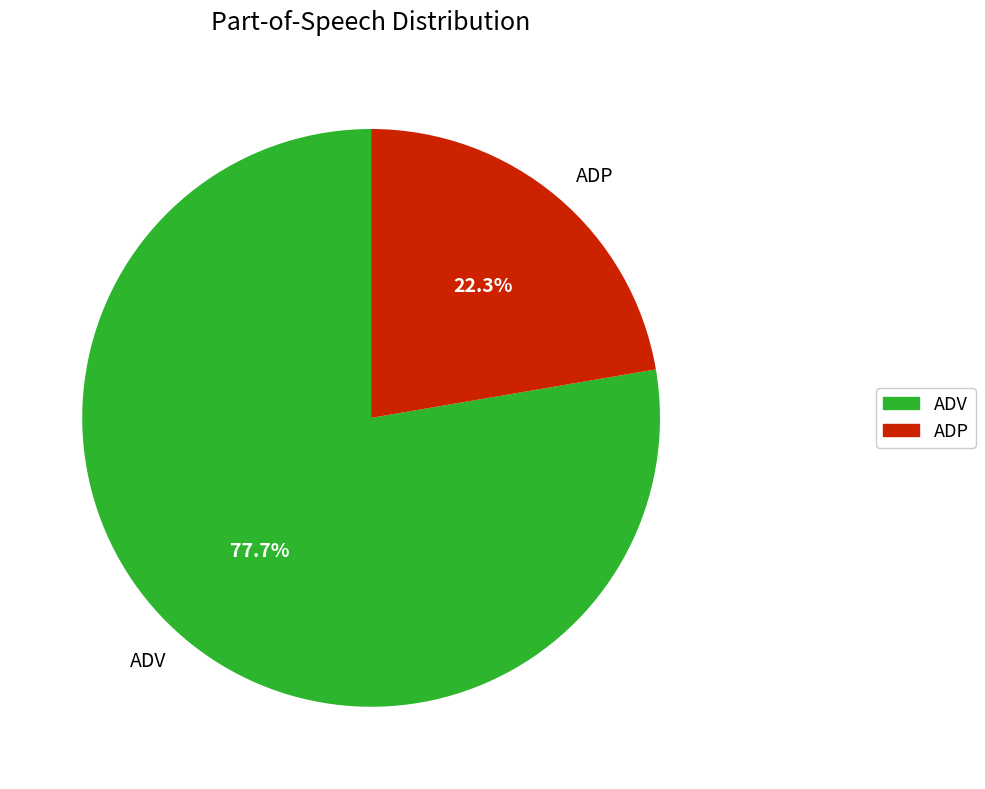

What is the total percentage of ADV and ADP?

100.0%